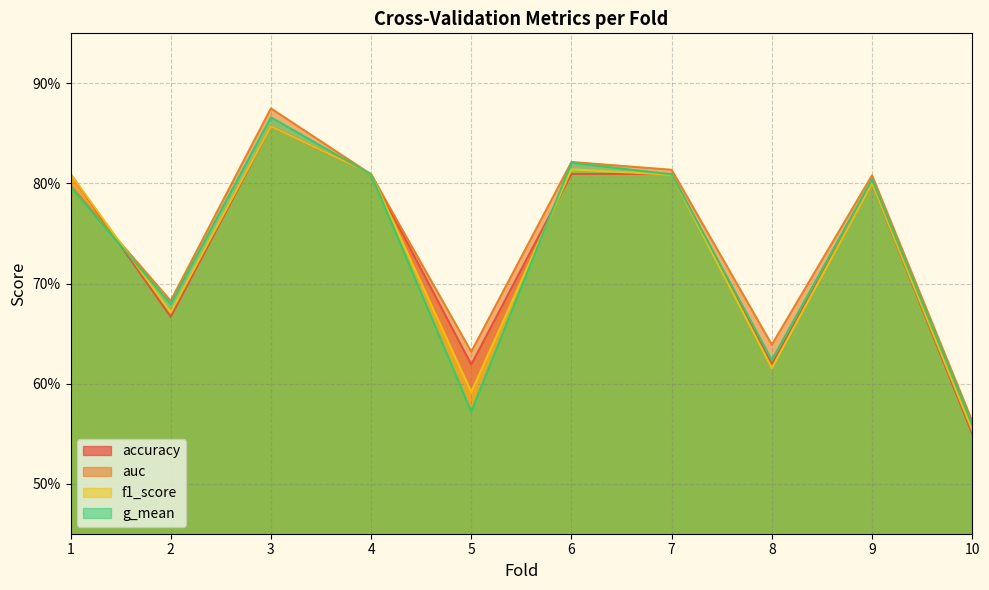

Where is the first local maximum for auc?

3